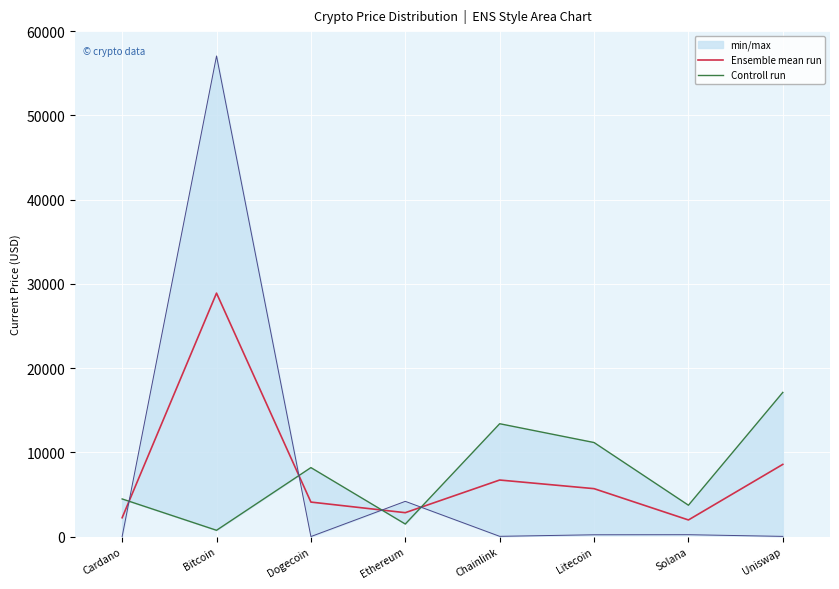

Which series has the largest total across all categories?

Ensemble mean run